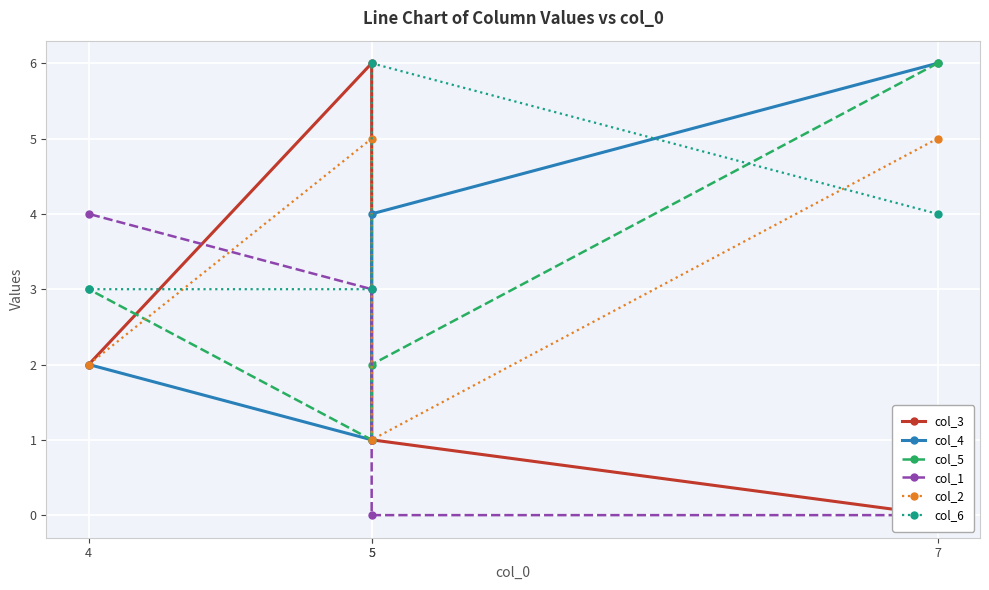

True or false: col_2 and col_5 intersect in this chart.

True